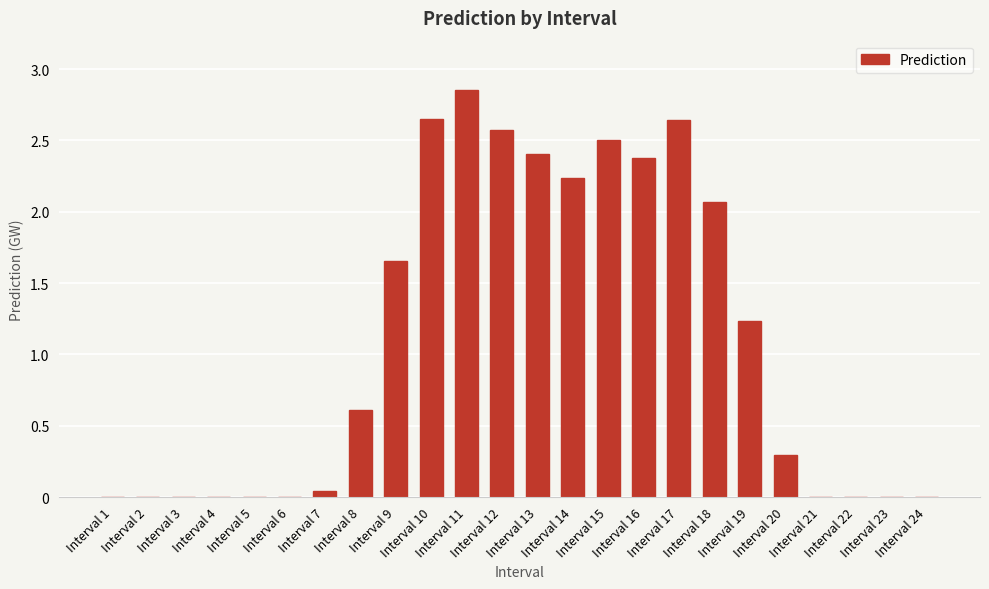

What is the sum of all values?

26.2